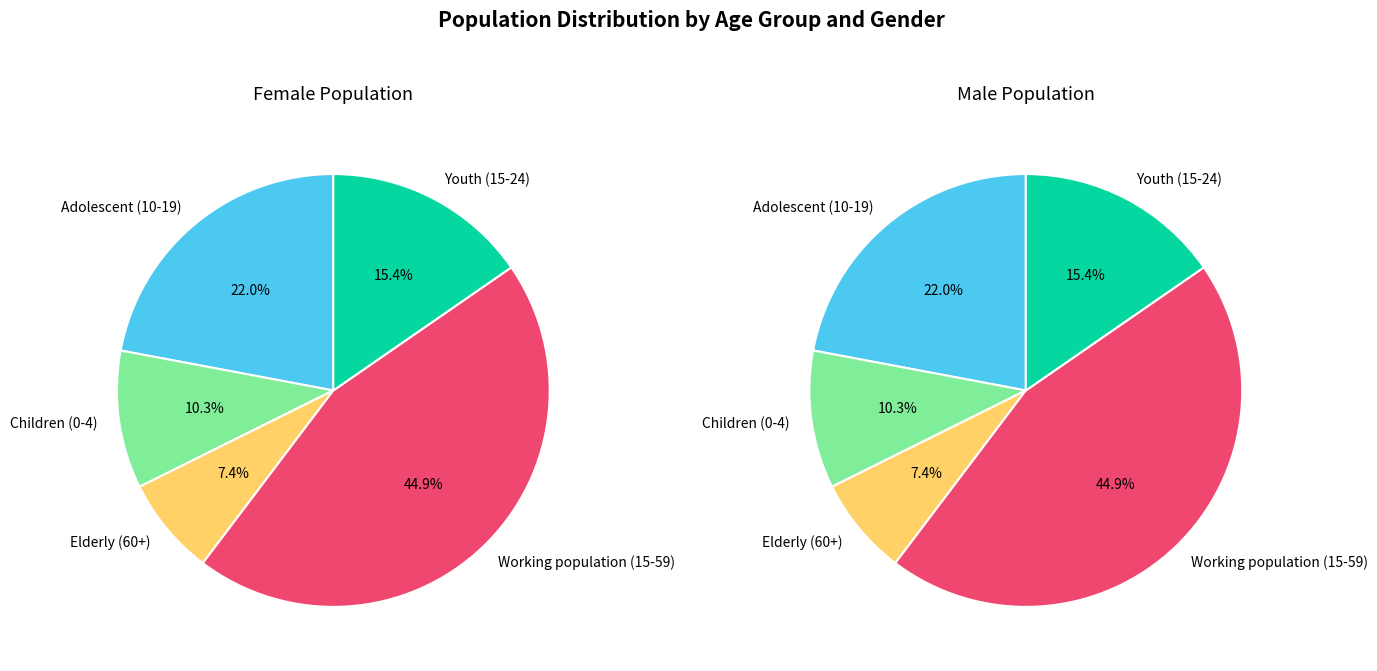

At Male, list the series in order from largest to smallest.

Working population (15-59), Adolescent (10-19), Youth (15-24), Children (0-4), Elderly (60+)